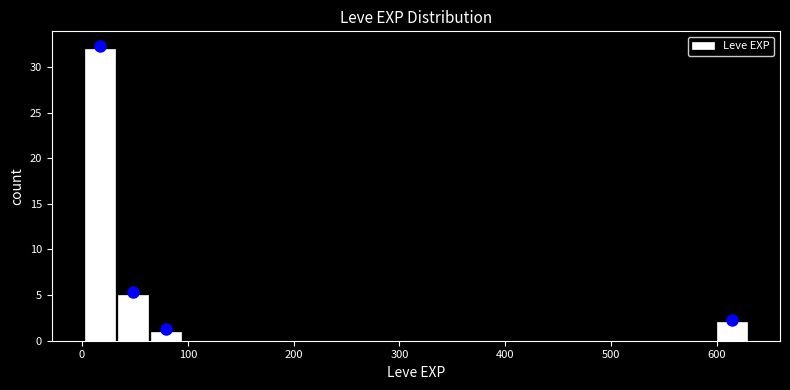

Read against the x-axis, roughly where is the centre of the tallest bar?

20